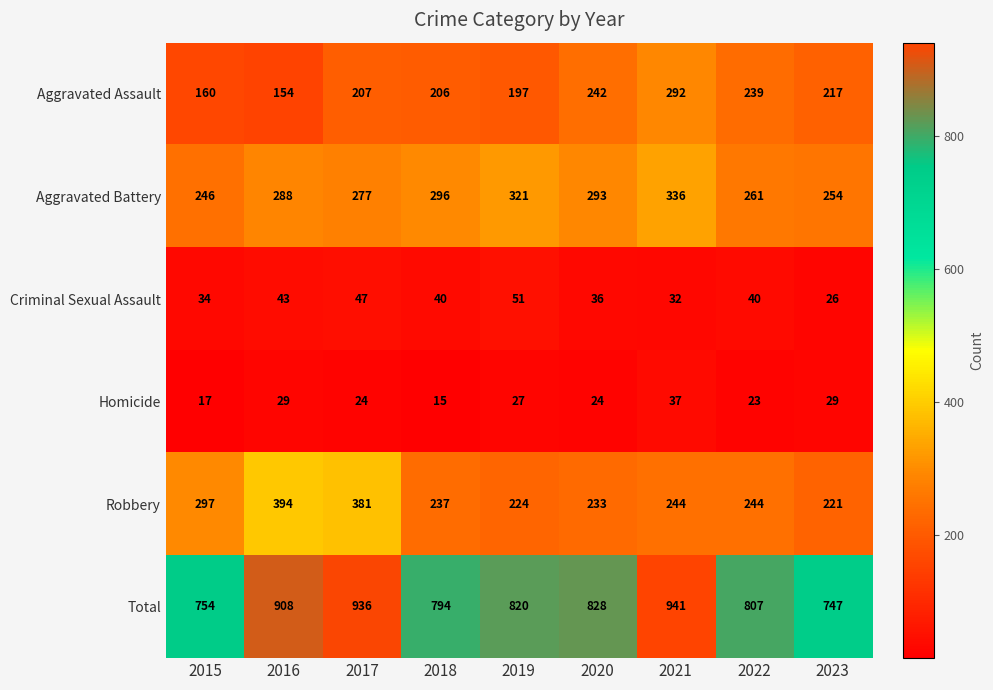

Which series has the widest spread of values?

Total